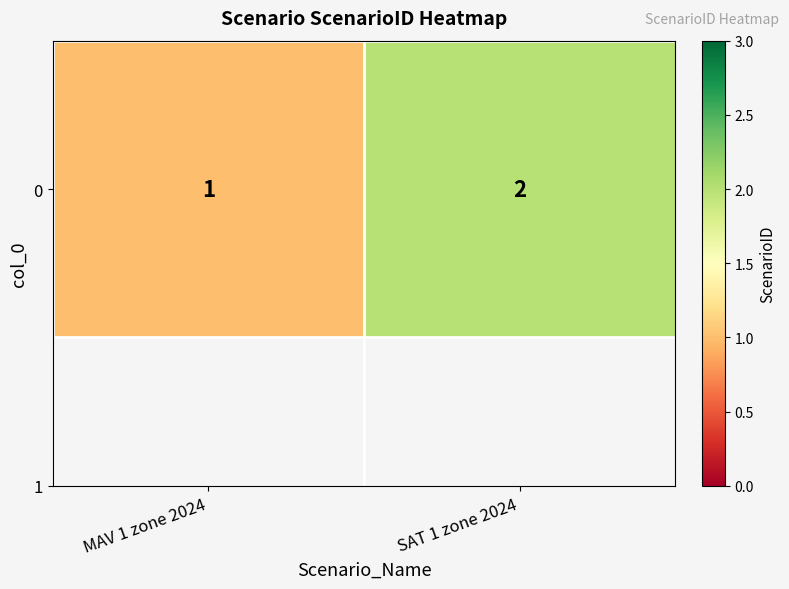

What is the difference between the values at SAT 1 zone 2024 and MAV 1 zone 2024?

1